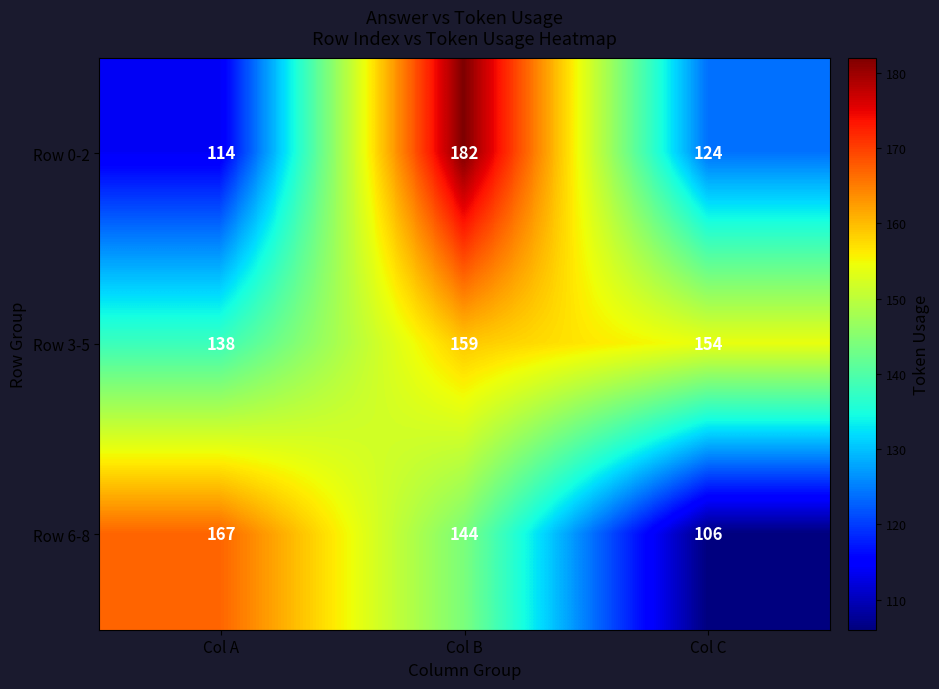

Count the number of data series in this chart.

3